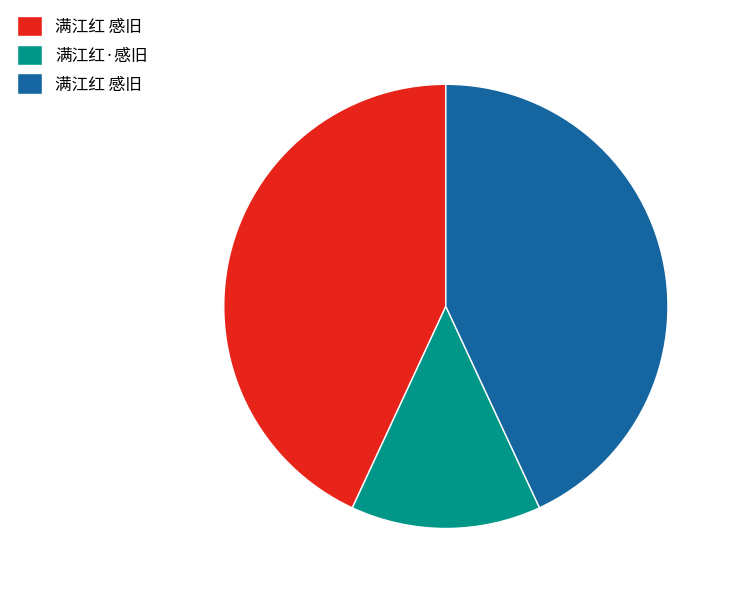

Does any single category account for the majority?

No